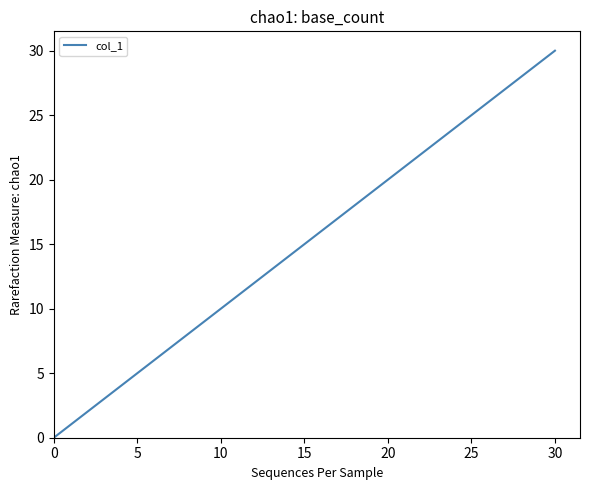

What is the difference between the maximum and minimum values?

30.0